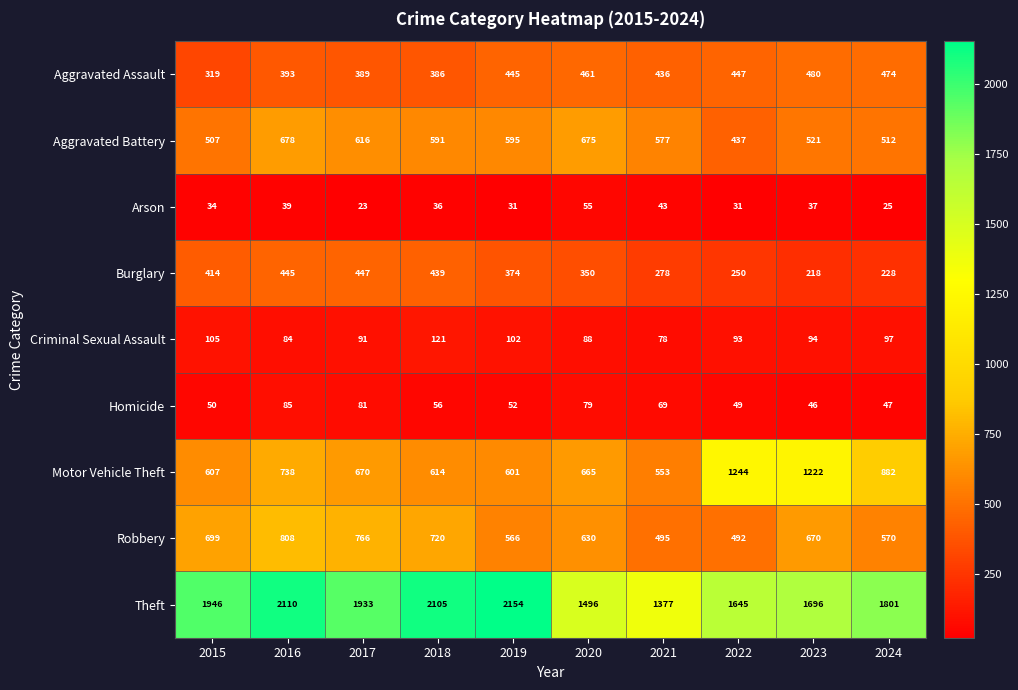

The value of Homicide at 2017 is 81. True or false?

True